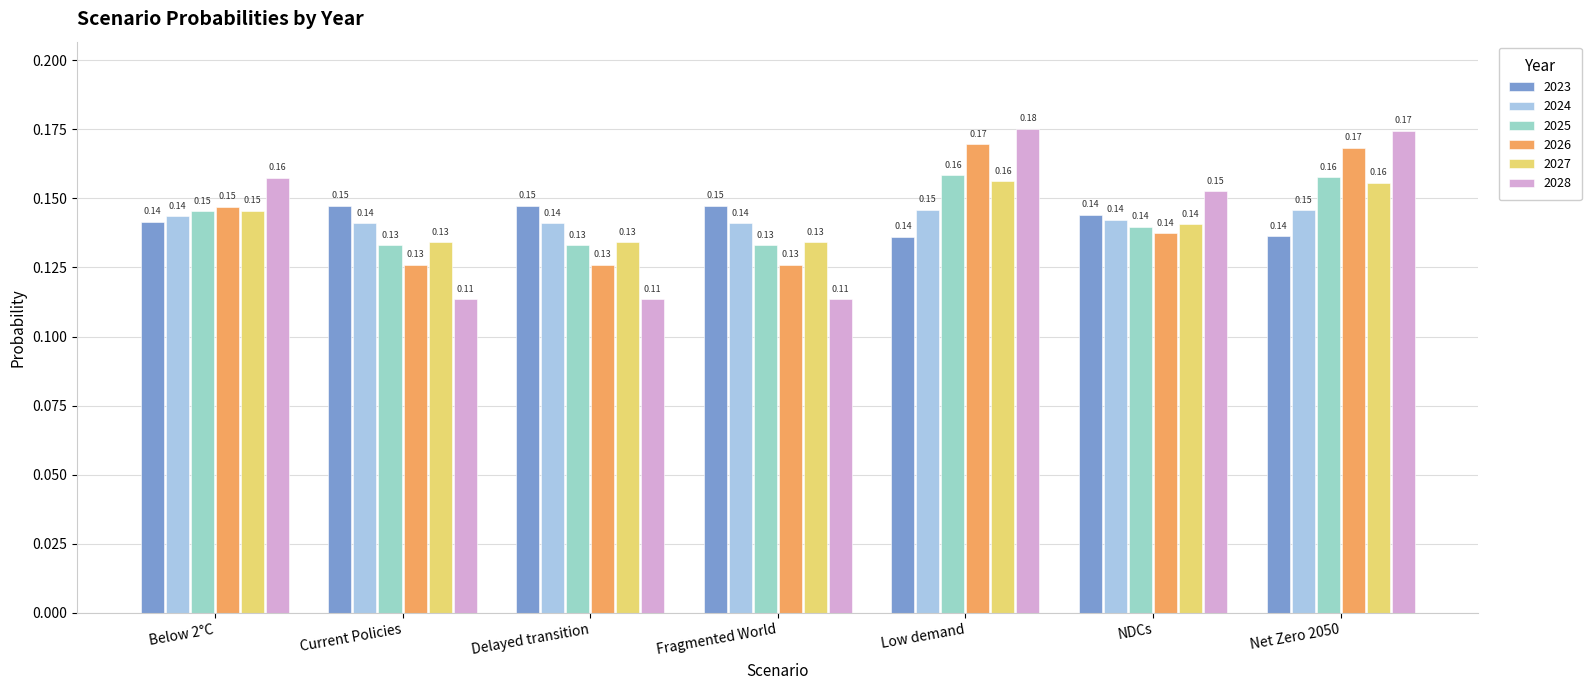

How many groups of bars are there?

7